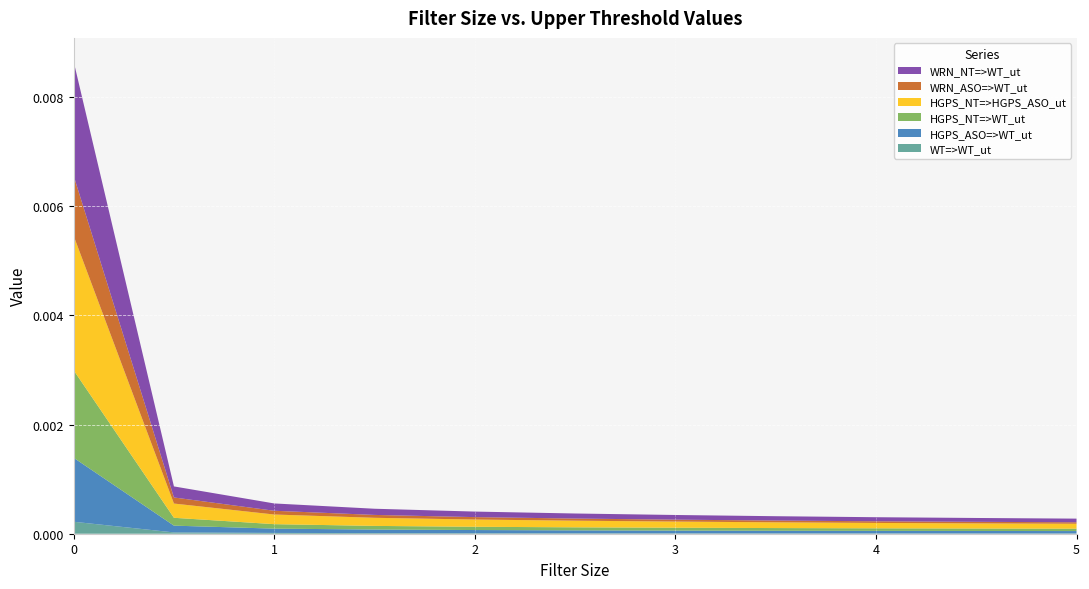

The WT=>WT_ut series shows 0.0 at 2. True or false?

True